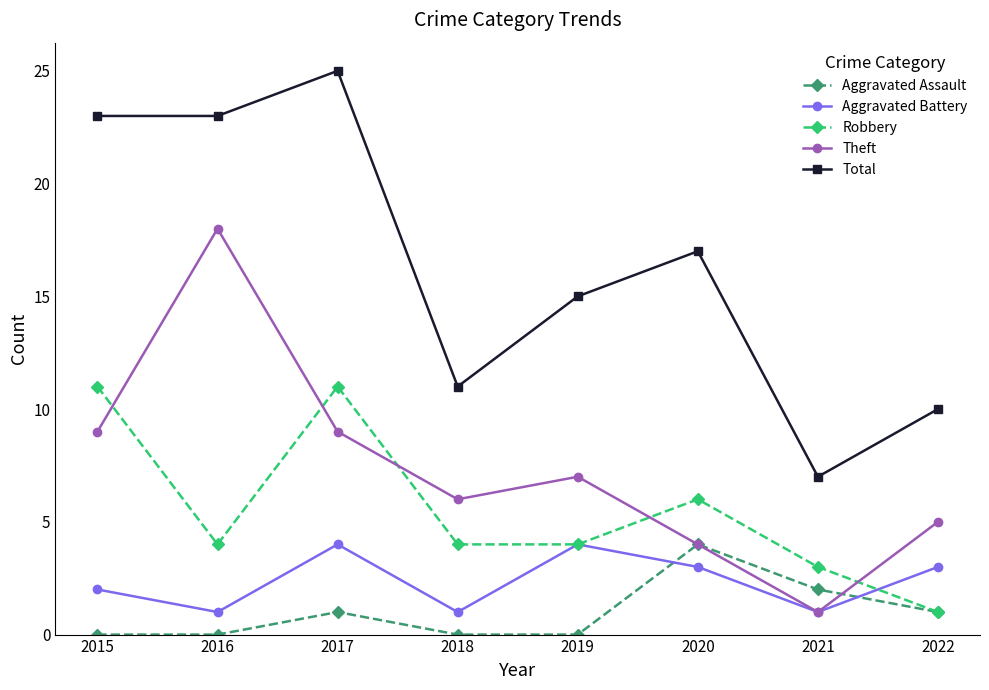

At how many categories does at least one series exceed 8?

7